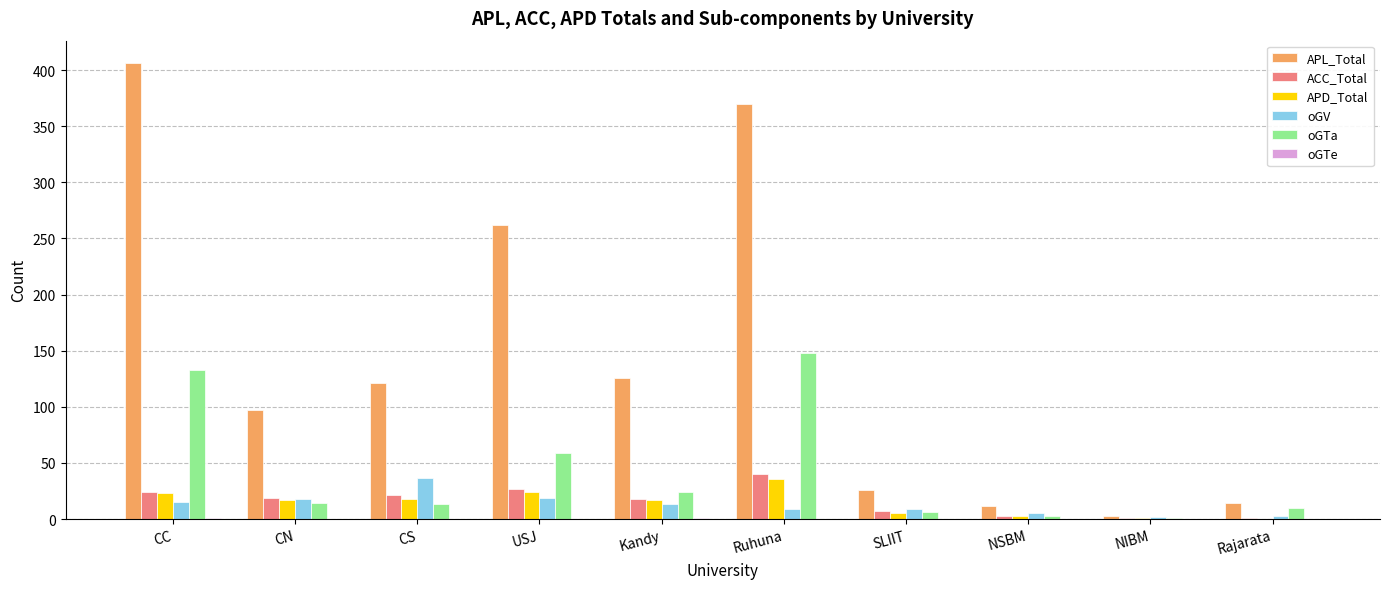

Is the value of oGV at USJ greater than the value of APD_Total at SLIIT?

Yes